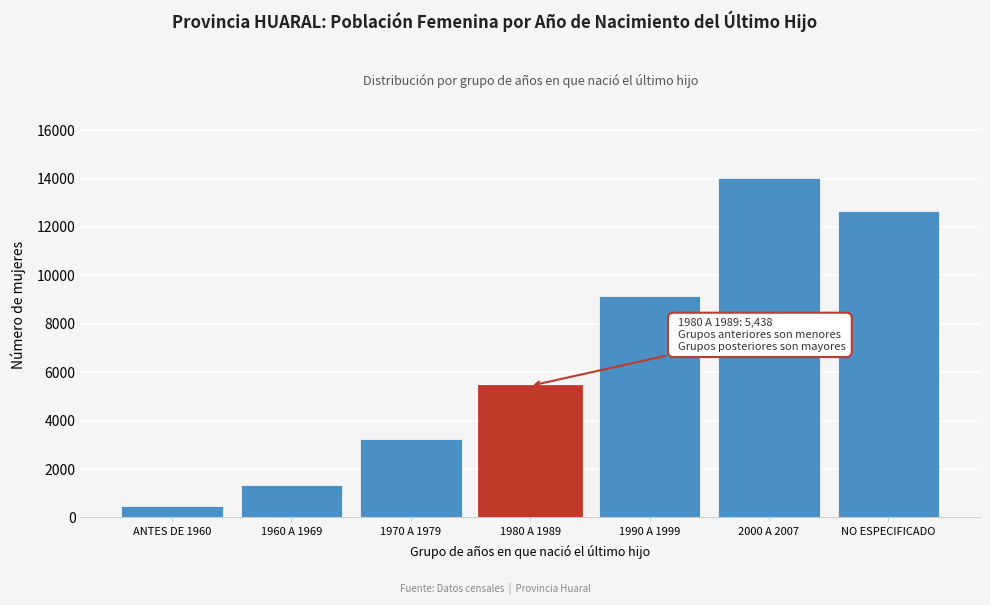

Reading left to right, extract all data points from this chart.

ANTES DE 1960=467	1960 A 1969=1342	1970 A 1979=3248	1980 A 1989=5438	1990 A 1999=9161	2000 A 2007=14022	NO ESPECIFICADO=12639